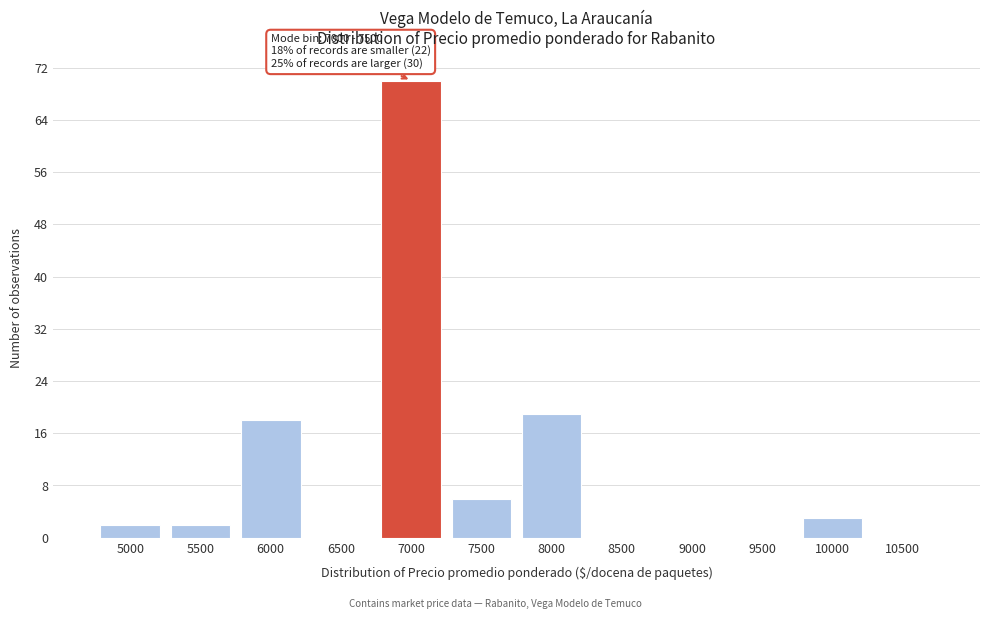

Reading left to right, list all the values displayed in this chart.

5000=2	5500=2	6000=18	6500=0	7000=70	7500=6	8000=19	8500=0	9000=0	9500=0	10000=3	10500=0